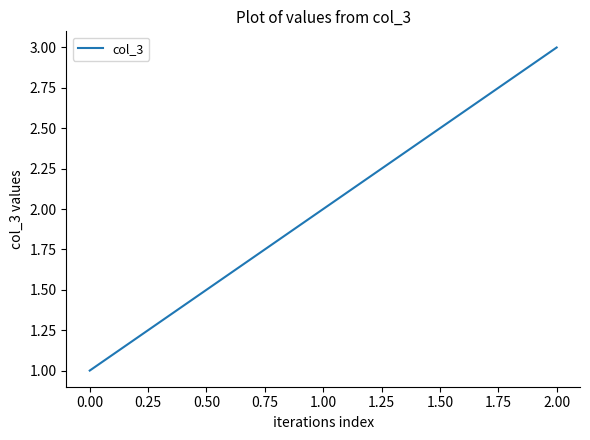

What is the maximum value shown in the chart?

3